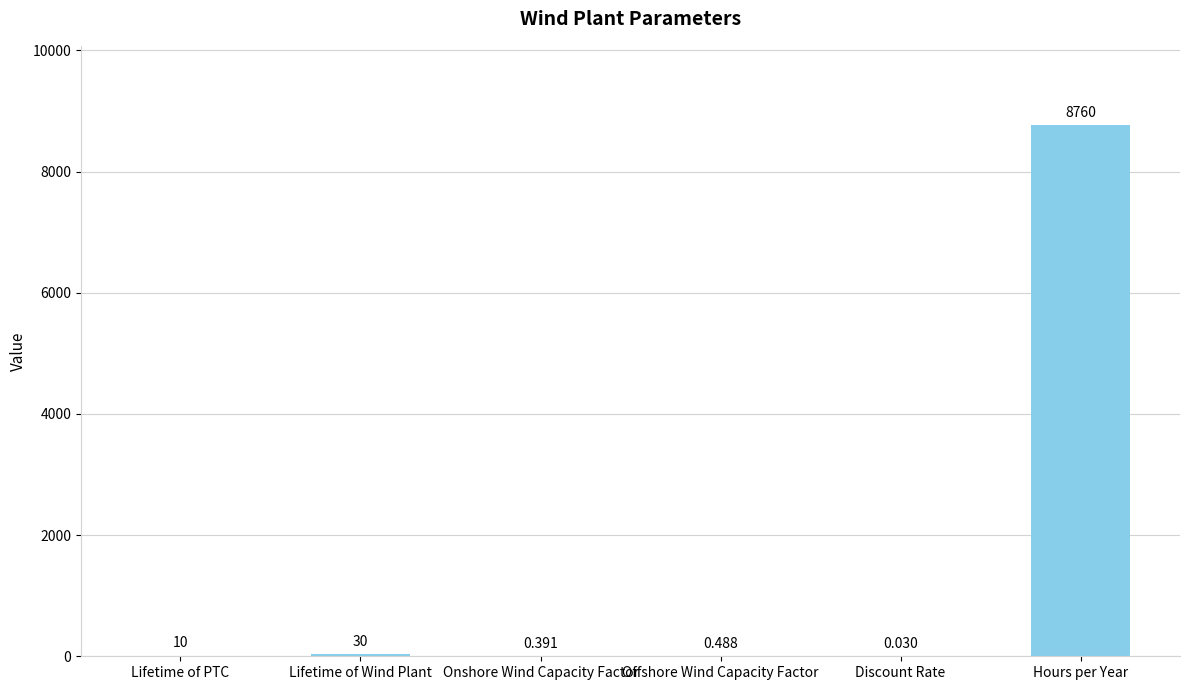

What is the average value?

1466.8